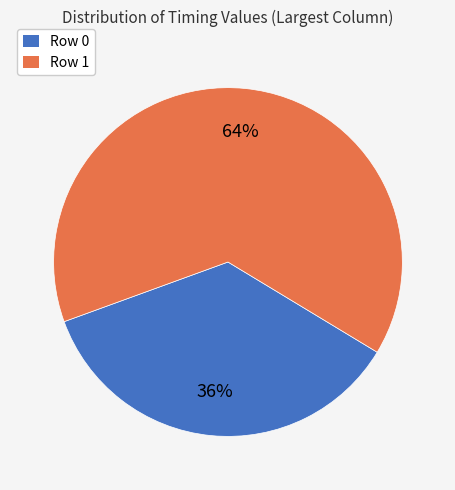

What percentage is the Row 1 slice, to the nearest percent?

64%